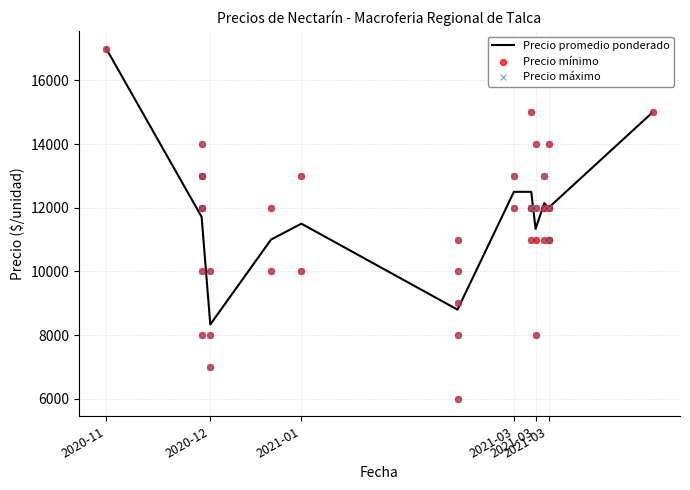

At how many categories does at least one series exceed 14489?

3